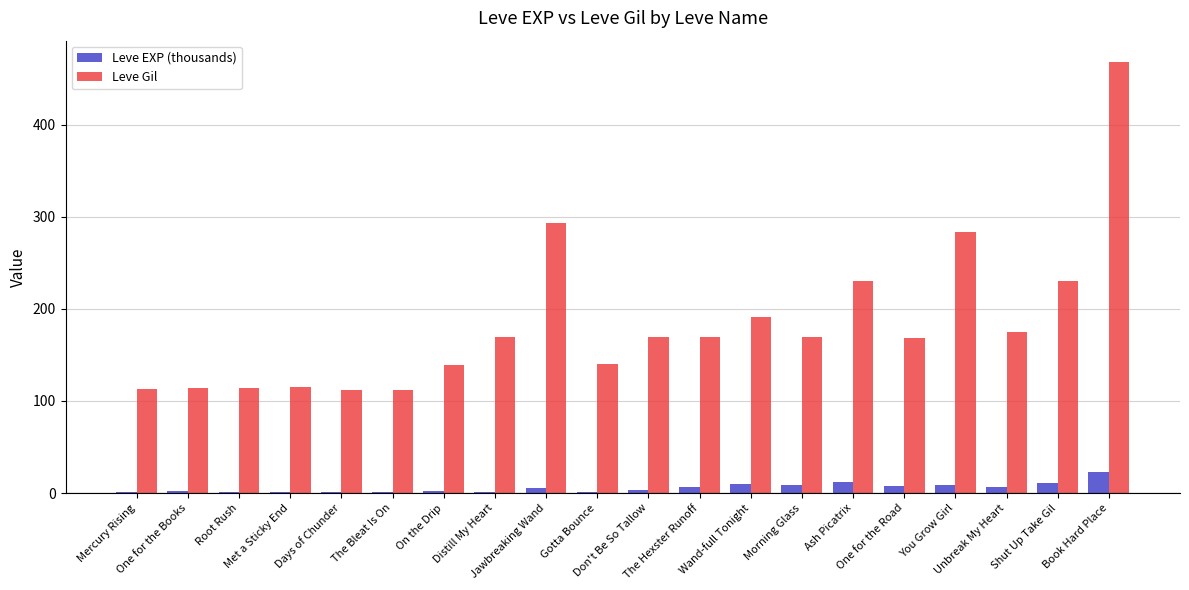

Which series has the largest total across all categories?

Leve Gil